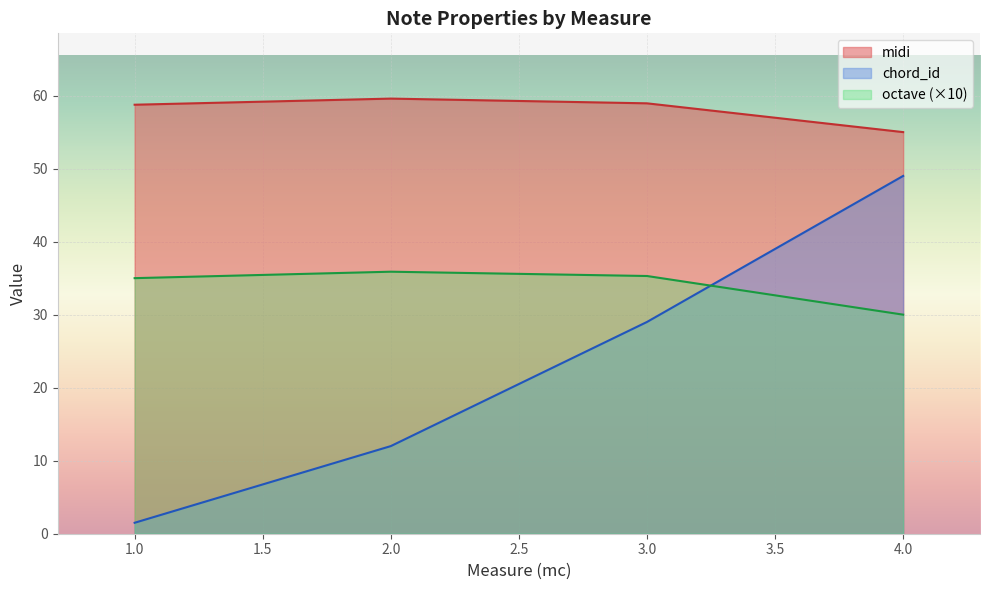

What is the difference between the maximum and minimum values in the midi series?

4.6